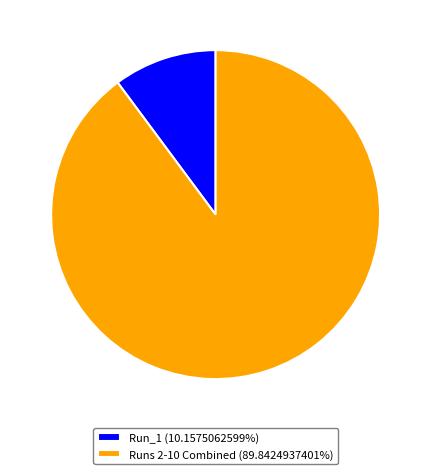

Is there any slice that represents more than half of the pie?

Yes